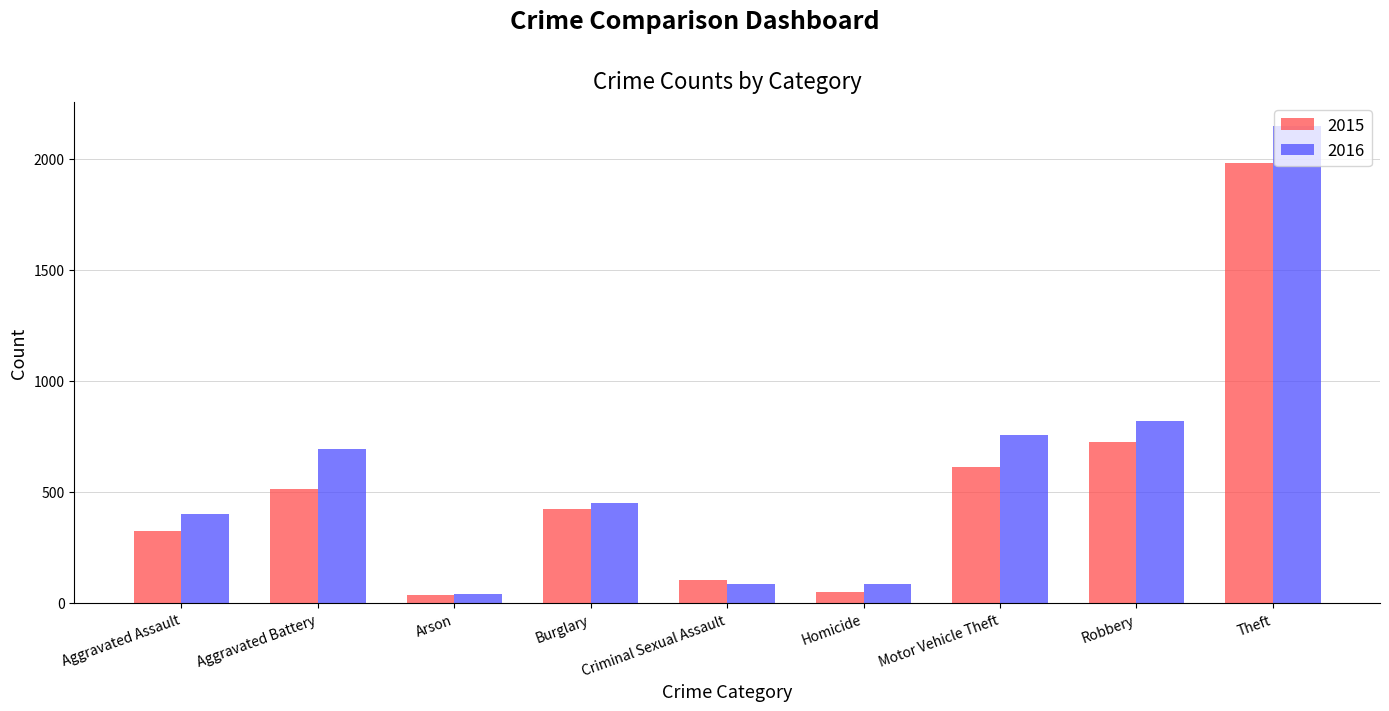

How many values in the 2015 series are below 421?

4